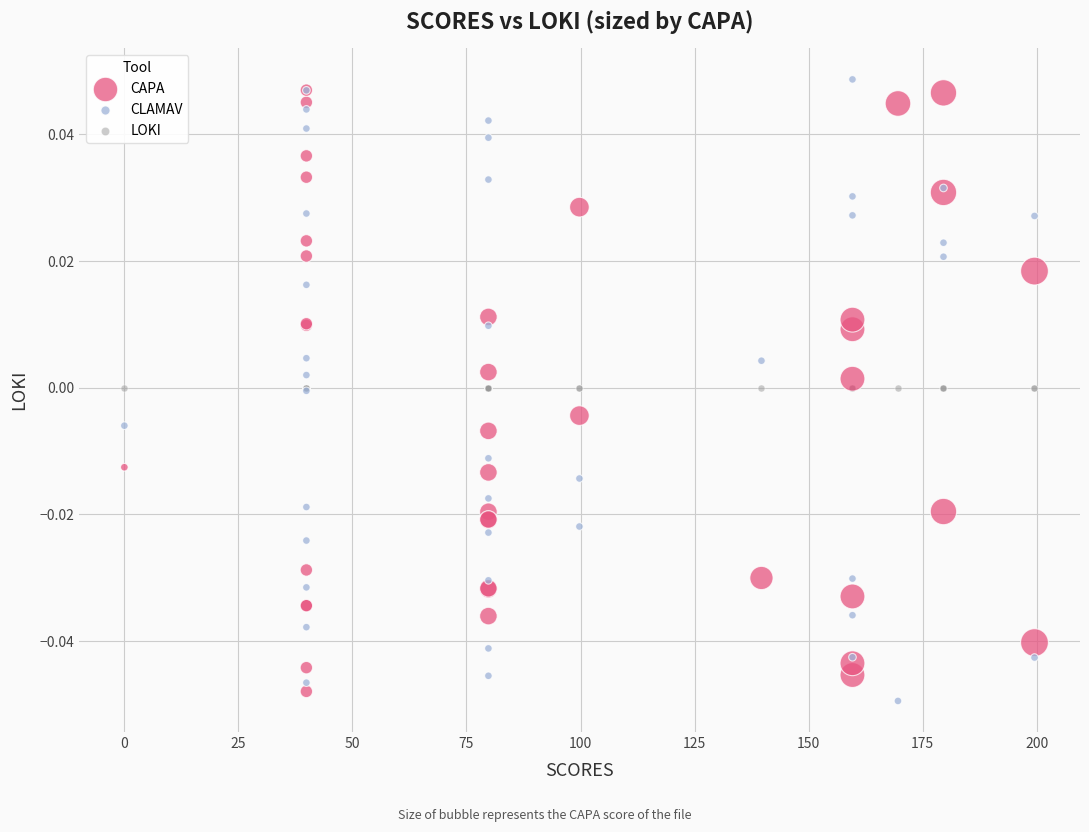

Which series reaches the maximum Y coordinate?

CLAMAV